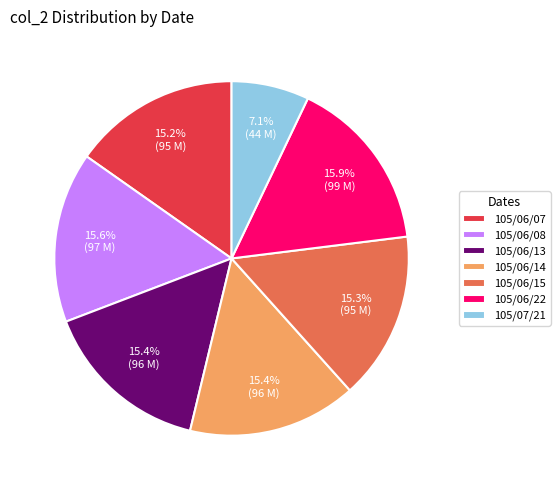

To the nearest percent, what portion does 105/06/14 represent?

15%